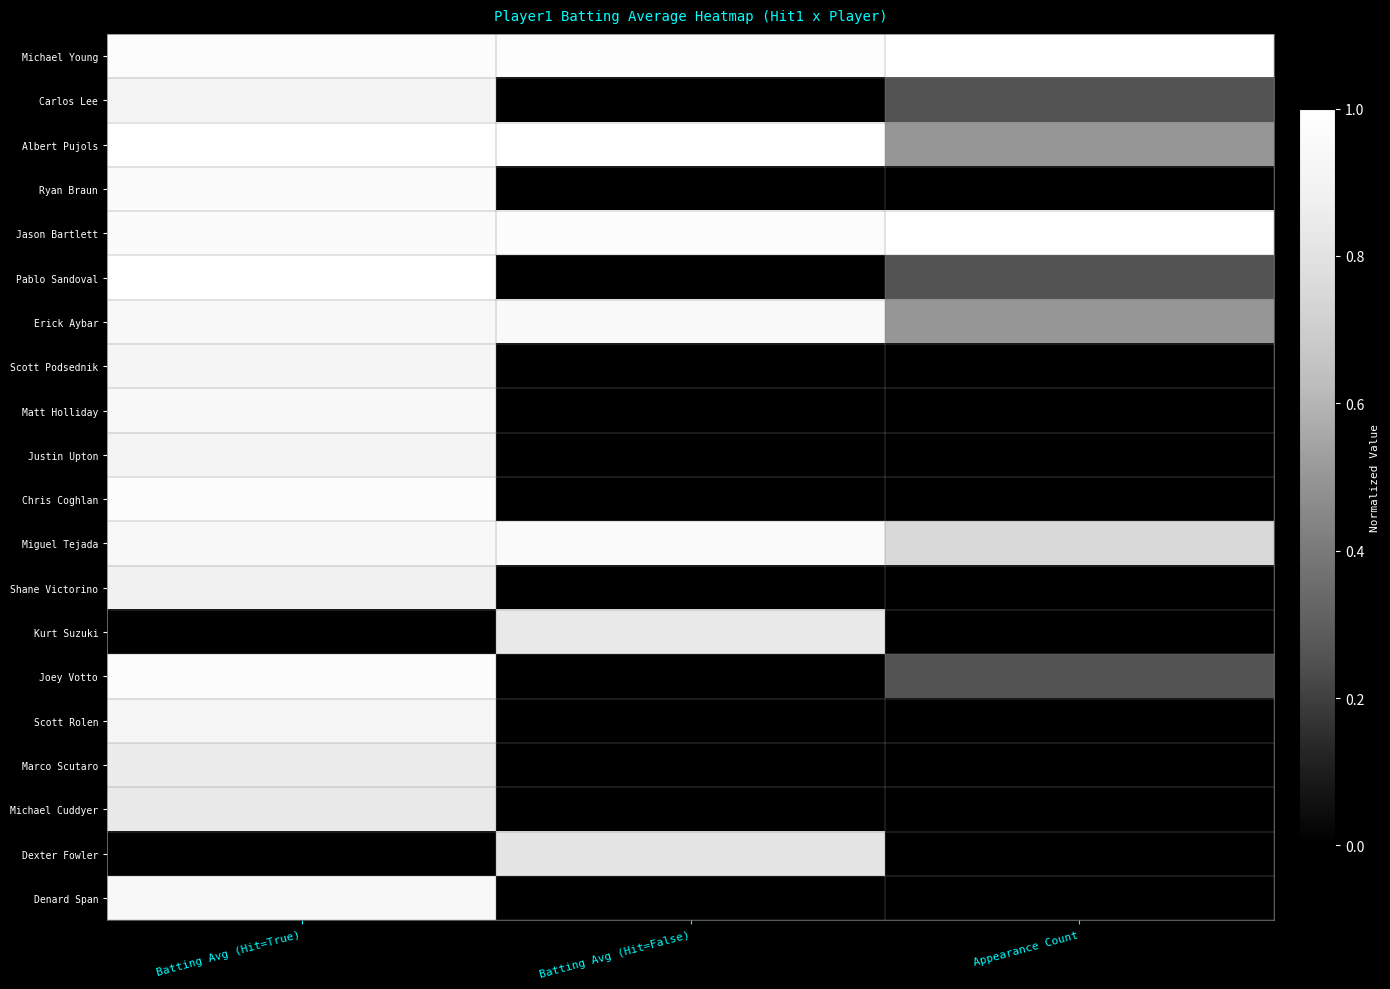

Between Batting Avg (Hit=True) and Batting Avg (Hit=False), which is larger?

Batting Avg (Hit=False)